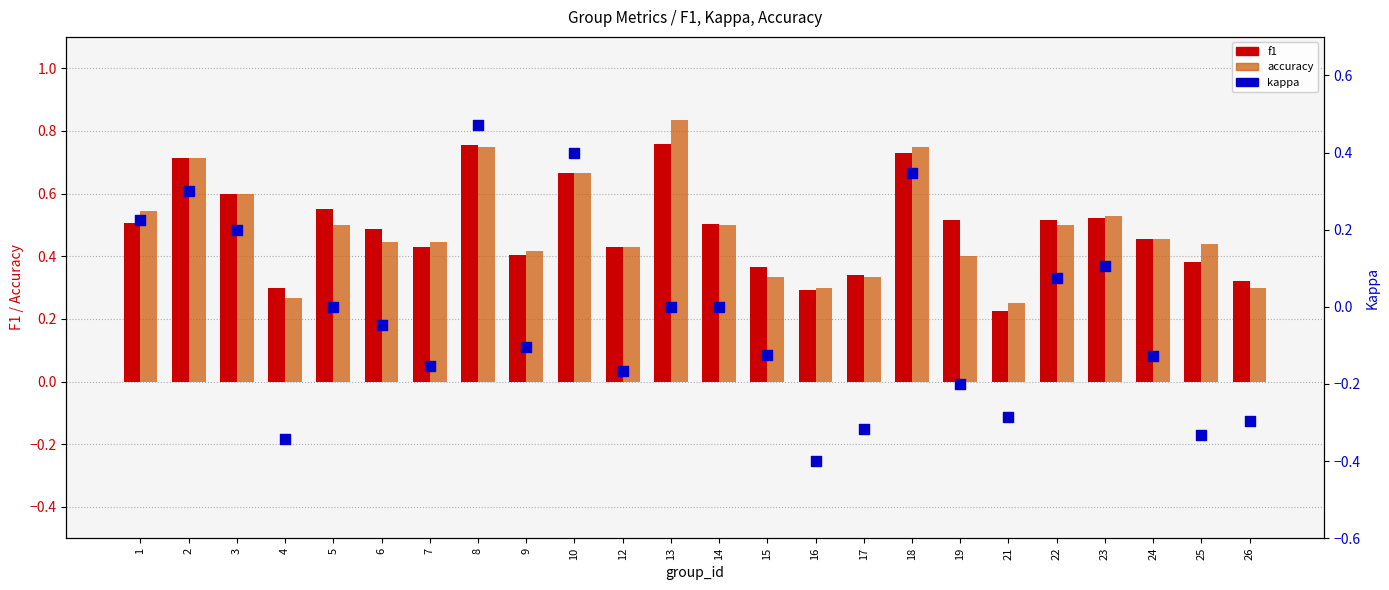

Which series reaches the maximum Y coordinate?

accuracy